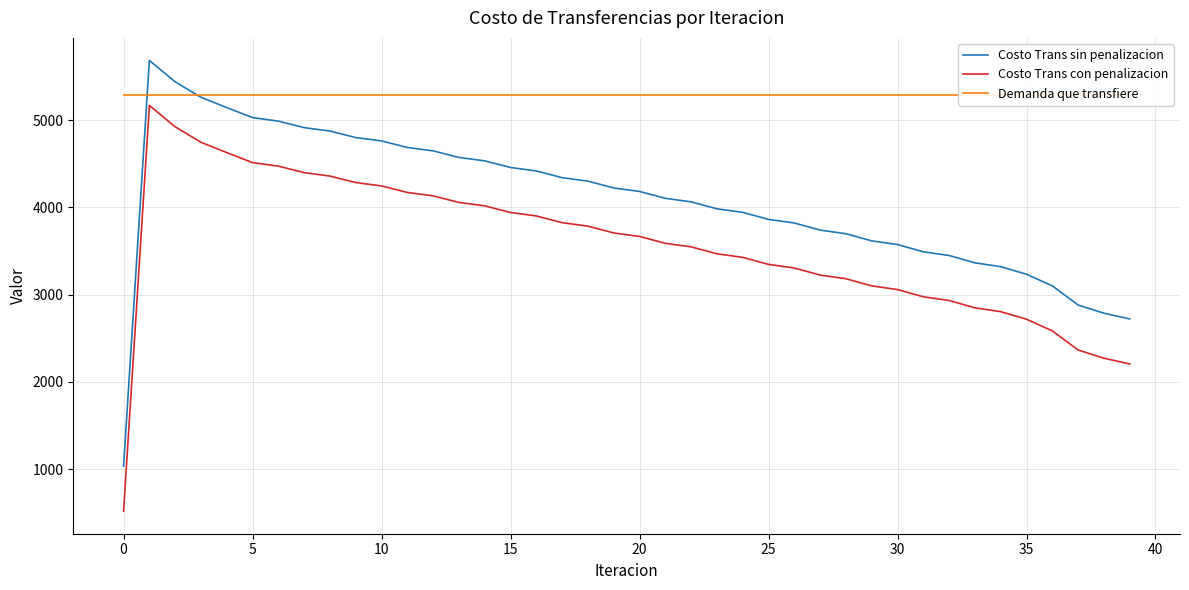

How many data points in Costo Trans sin penalizacion are above 4181?

20